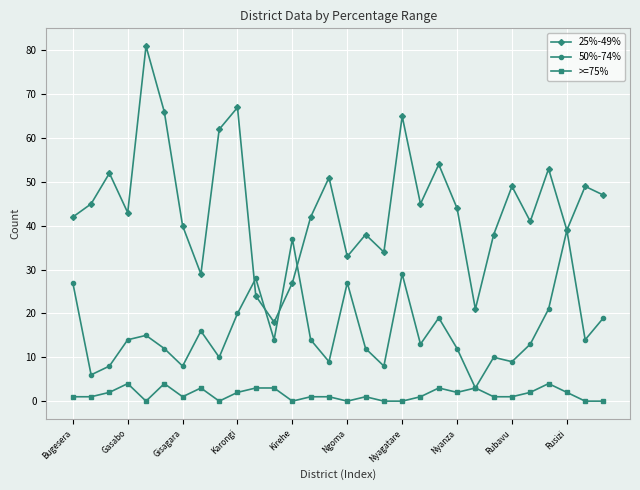

Which series has the largest total across all categories?

25%-49%